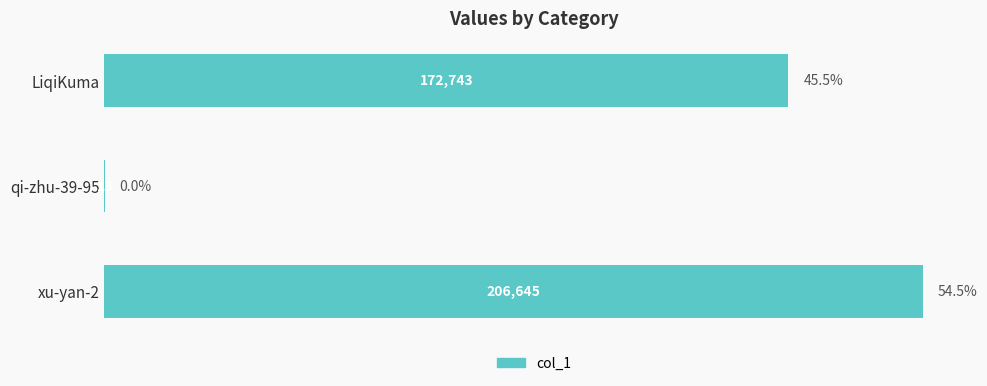

Are the bars horizontal?

Yes